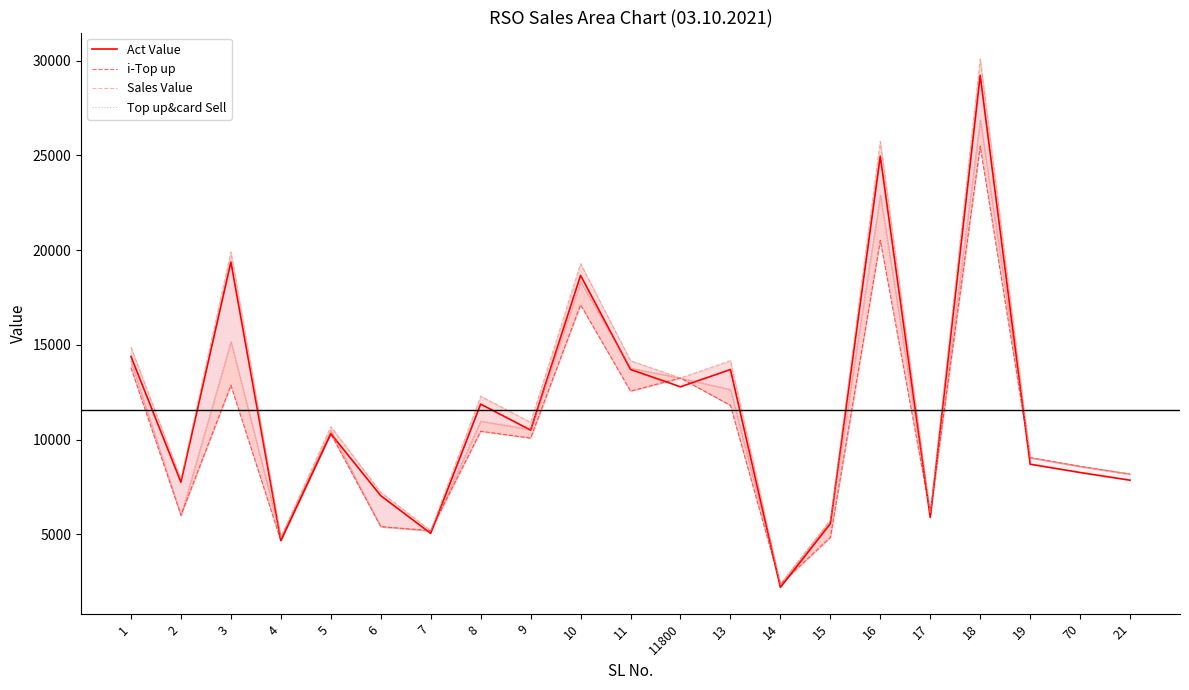

Rank the categories by Act Value value from highest to lowest.

18, 16, 3, 10, 1, 11, 13, 11800, 8, 9, 5, 19, 70, 21, 2, 6, 17, 15, 7, 4, 14